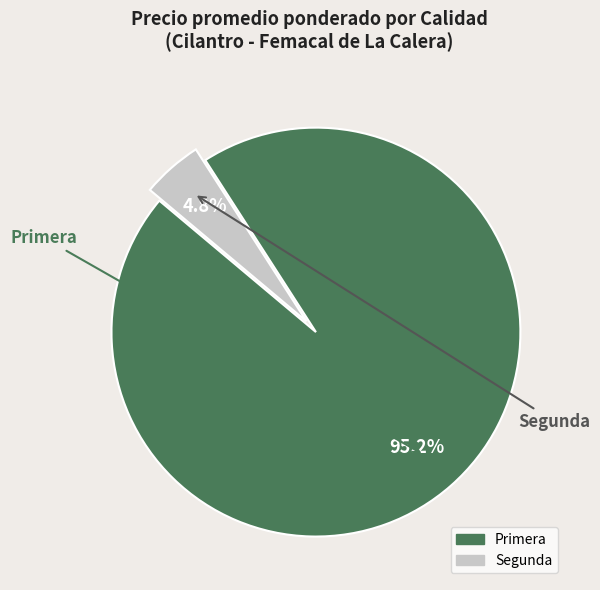

Between Segunda and Primera, which is larger?

Primera